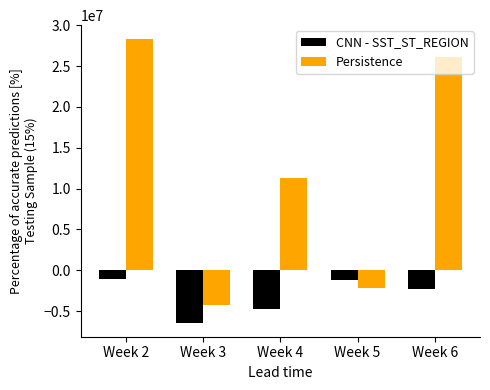

True or false: CNN - SST_ST_REGION has a value of -6400000 at Week 3.

True